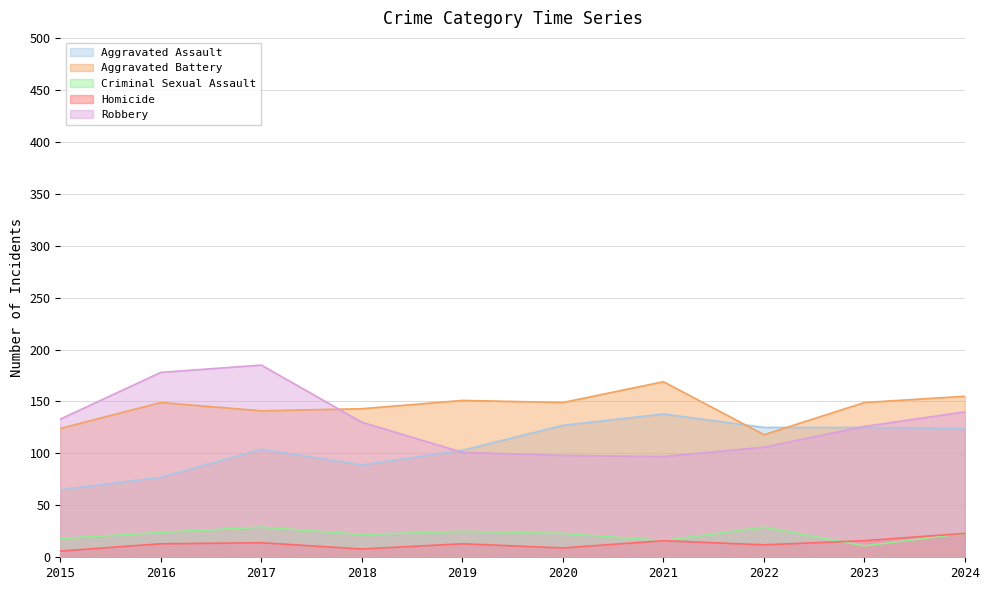

What is the value of the Homicide point at the 8th from the left?

12